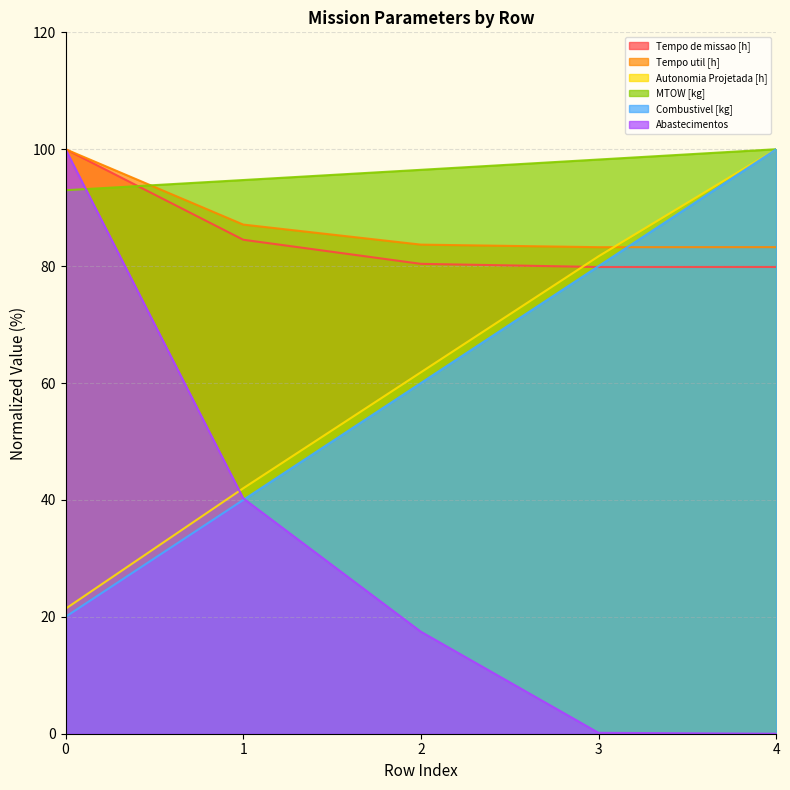

Which series has the largest total across all categories?

MTOW [kg]